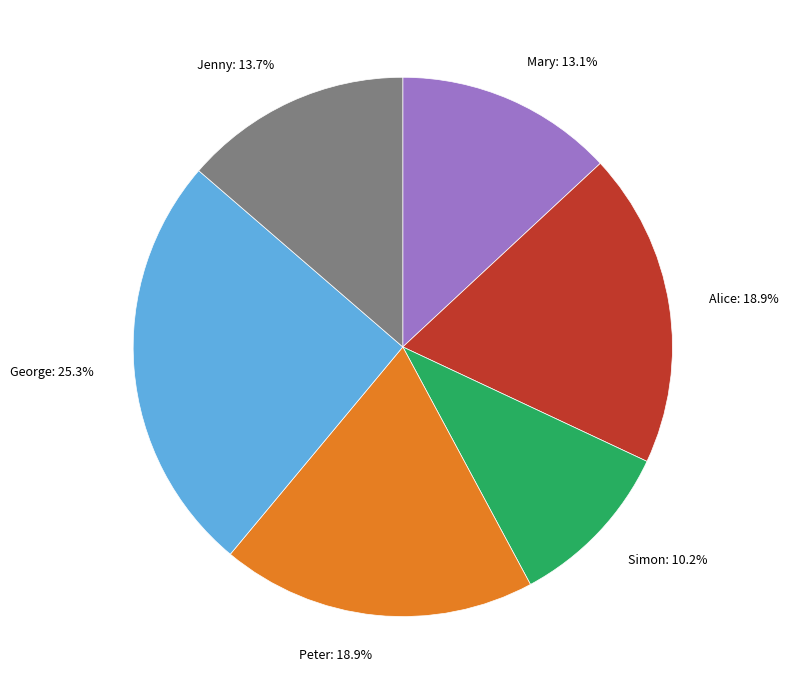

Does any single category account for the majority?

No